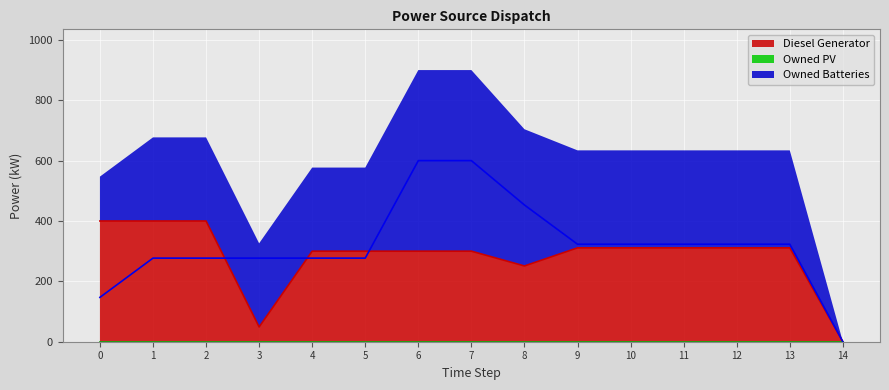

Rank the categories by Owned Batteries value from lowest to highest.

14, 0, 1, 2, 3, 4, 5, 9, 10, 11, 12, 13, 8, 6, 7